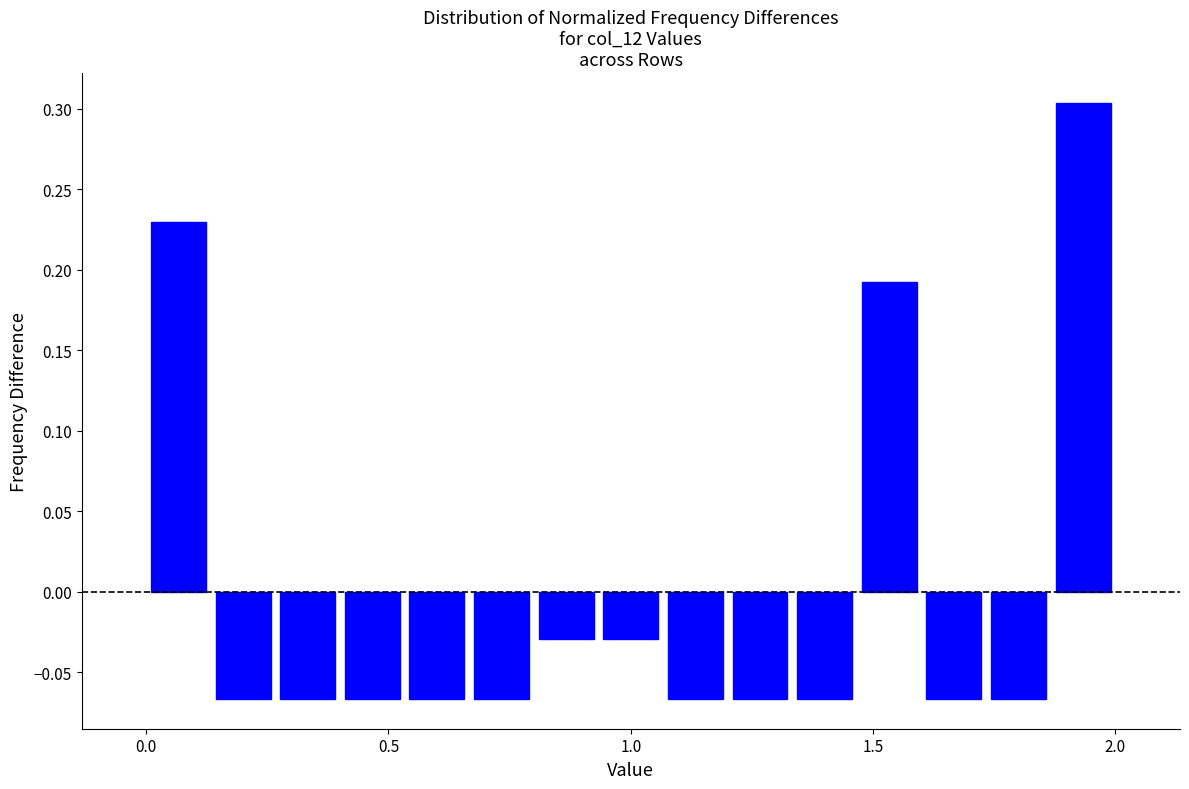

Read against the x-axis, roughly where is the centre of the tallest bar?

1.95